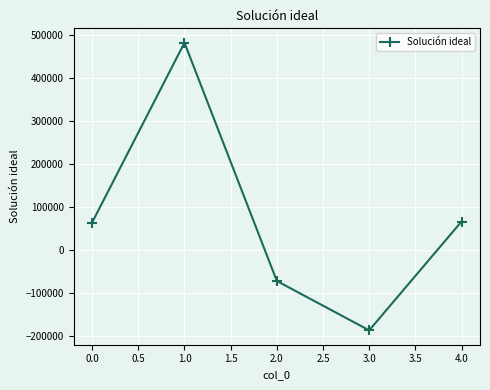

How many data points are less than 64135?

2